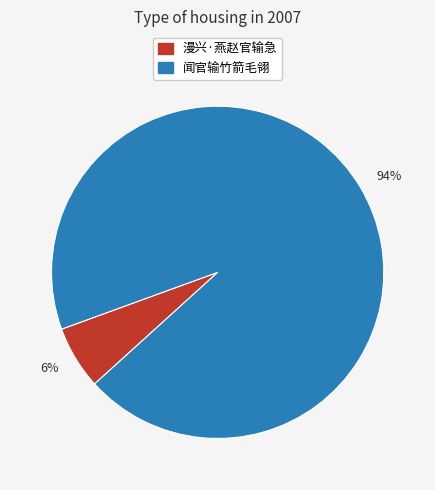

Which has a higher value, 6% or 94%?

94%